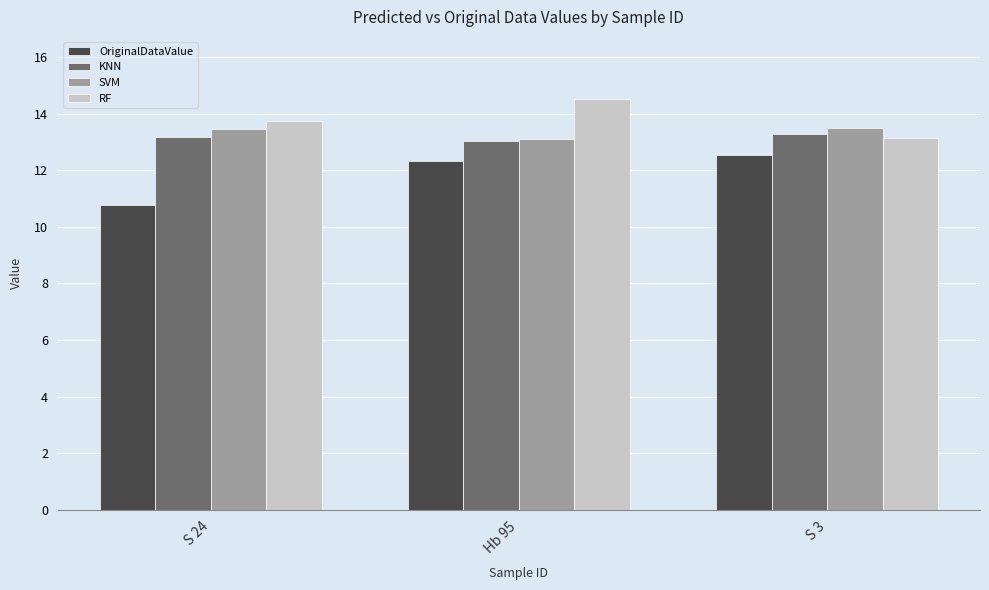

Count the number of data series in this chart.

4